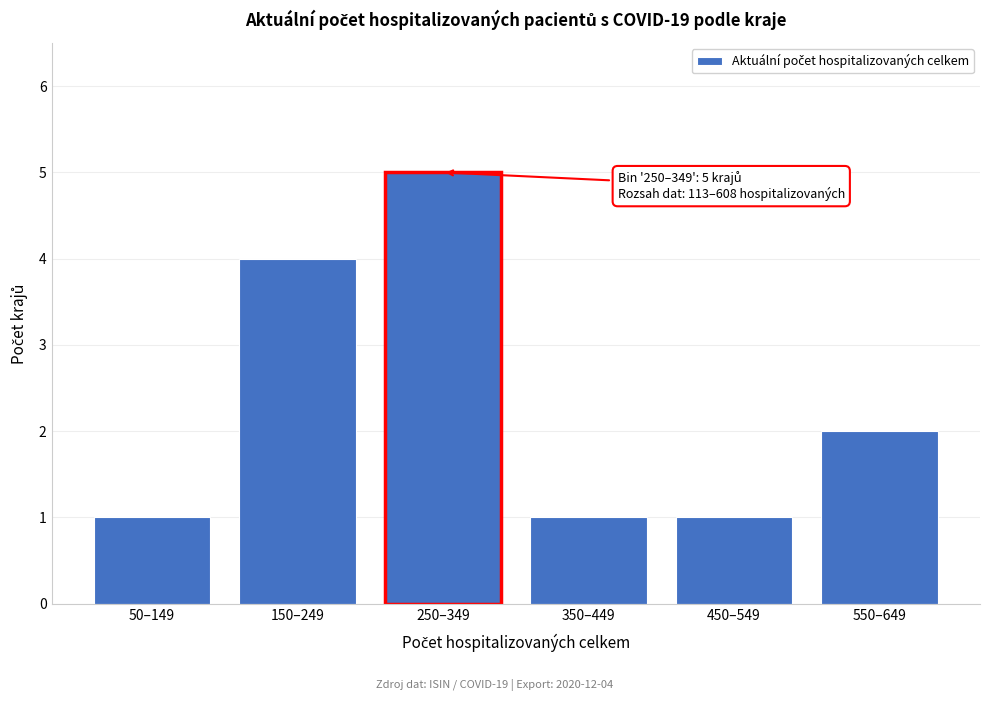

Reading right to left, transcribe all the data shown in this chart.

2	1	1	5	4	1